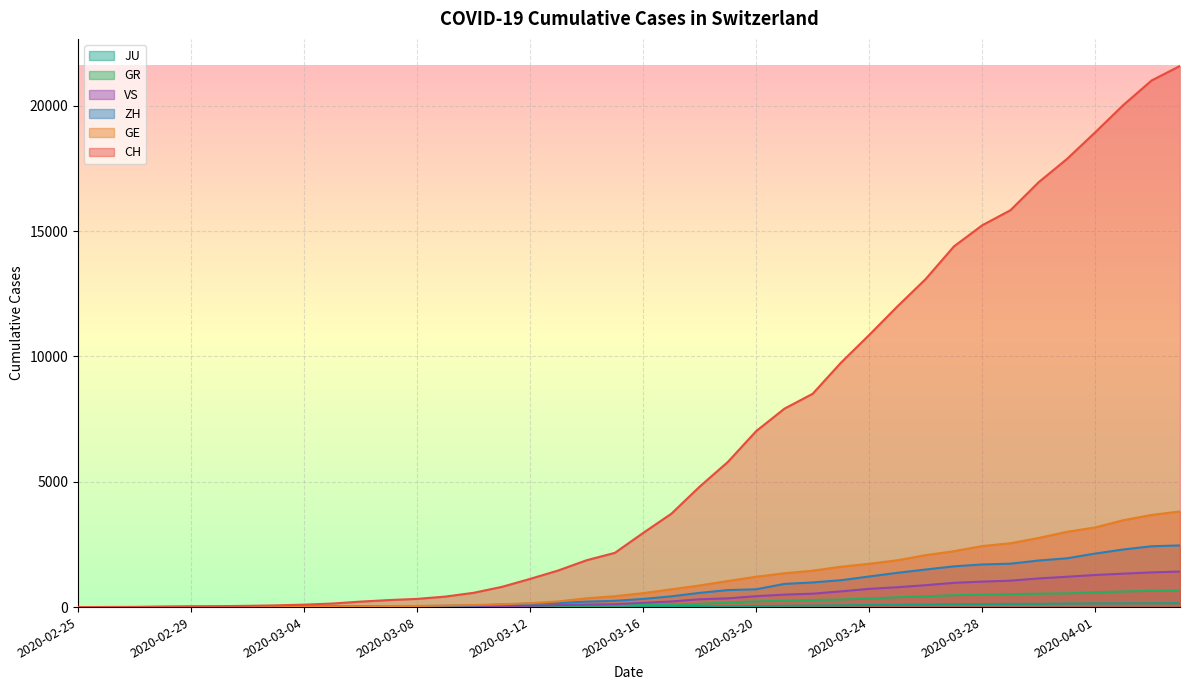

True or false: CH and VS cross at least once.

False